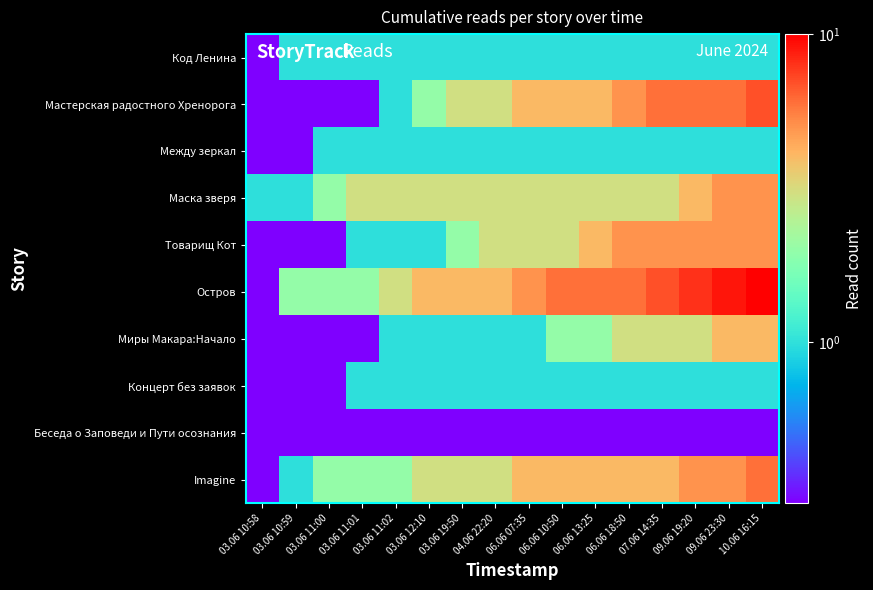

At 09.06 23:30, list the series in order from smallest to largest.

Беседа о Заповеди и Пути осознания, Код Ленина, Между зеркал, Концерт без заявок, Миры Макара:Начало, Маска зверя, Товарищ Кот, Imagine, Мастерская радостного Хренорога, Остров